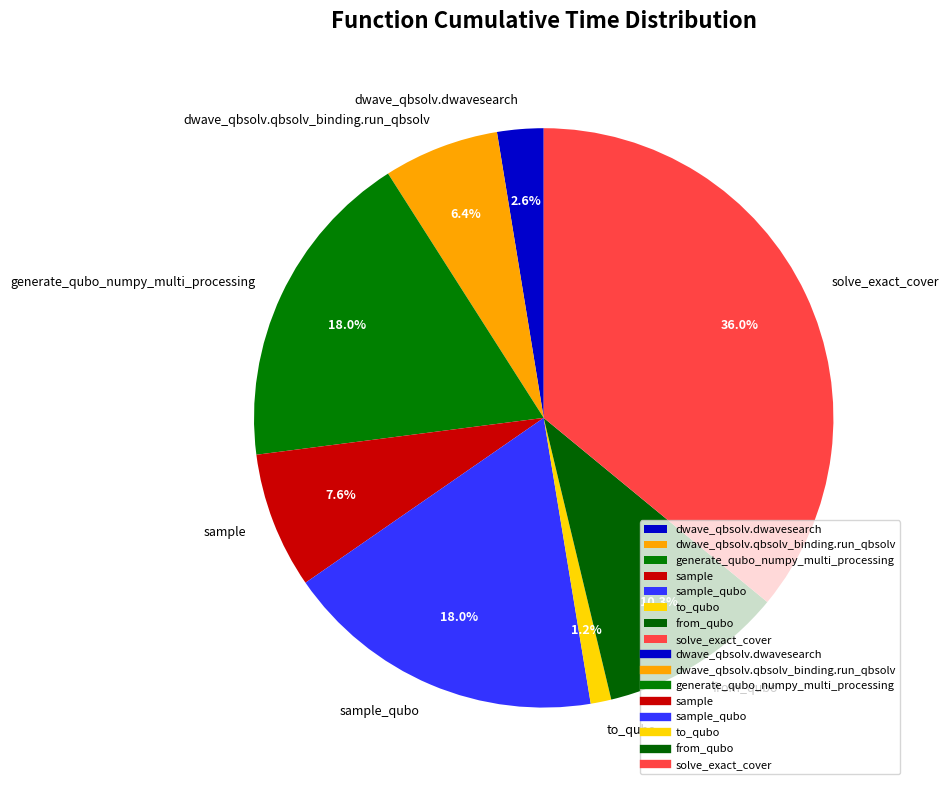

How many slices are in this pie chart?

8